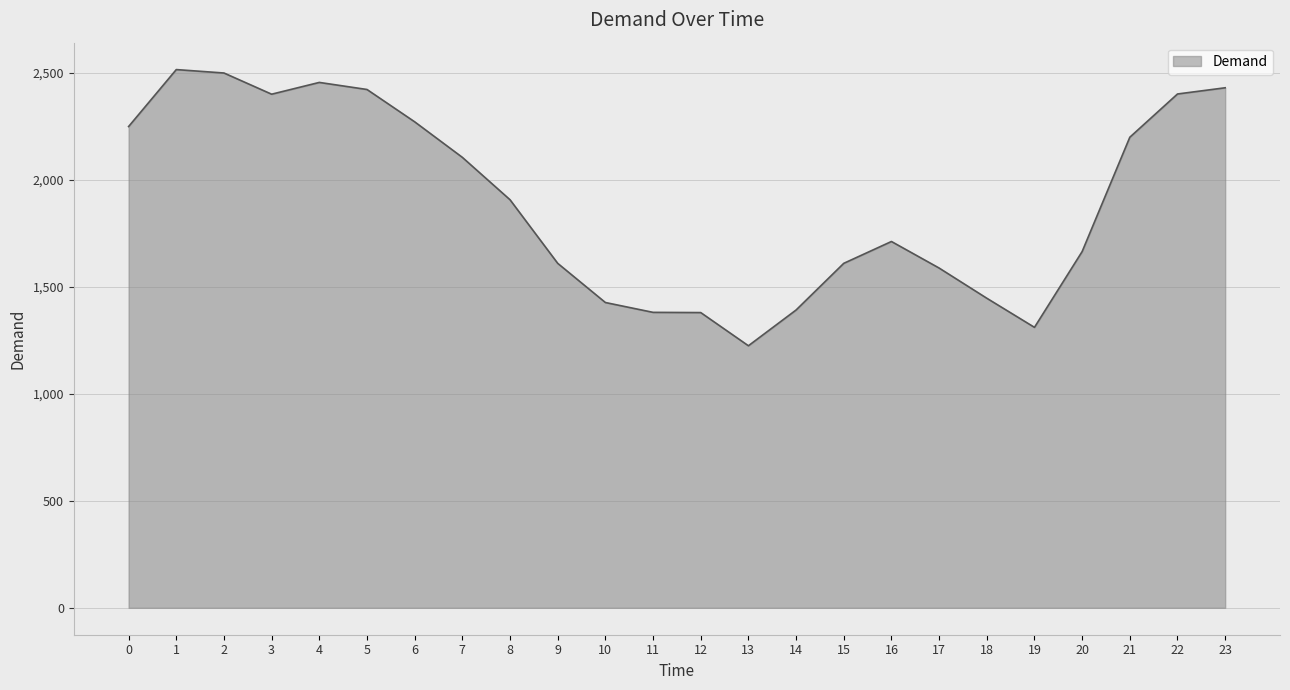

What is the difference between the maximum and minimum values?

1290